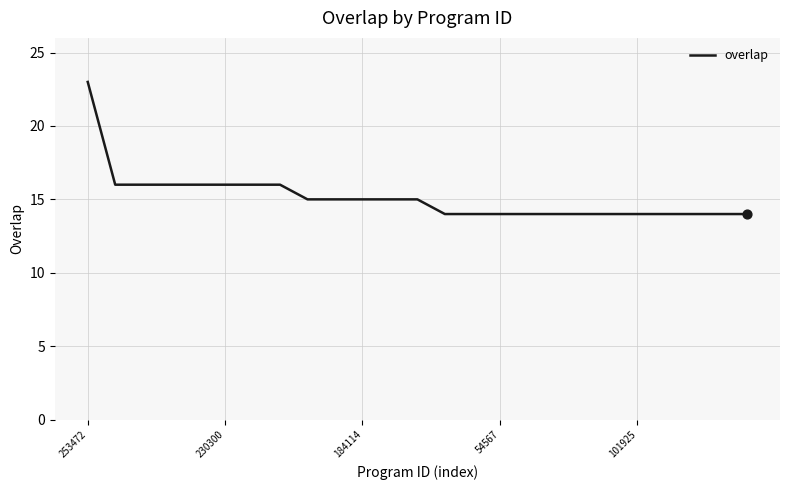

What is the difference between the maximum and minimum values?

9